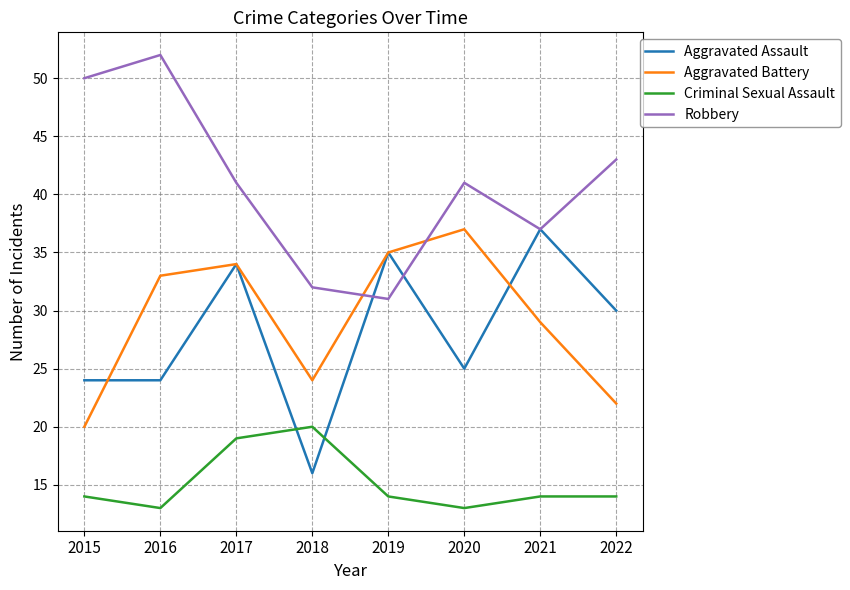

What is the difference between the Criminal Sexual Assault values at 2017 and 2016?

6